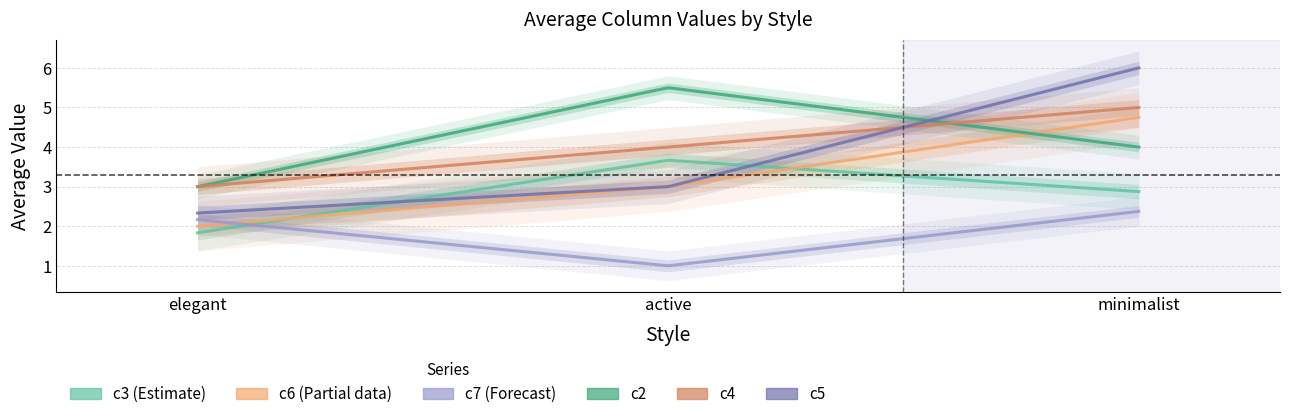

Reading right to left, extract all data points from this chart.

c3: minimalist=2.9	active=3.7	elegant=1.8
c6: minimalist=4.8	active=3.0	elegant=2.0
c7: minimalist=2.4	active=1.0	elegant=2.2
c2: minimalist=4.0	active=5.5	elegant=3.0
c4: minimalist=5.0	active=4.0	elegant=3.0
c5: minimalist=6.0	active=3.0	elegant=2.3